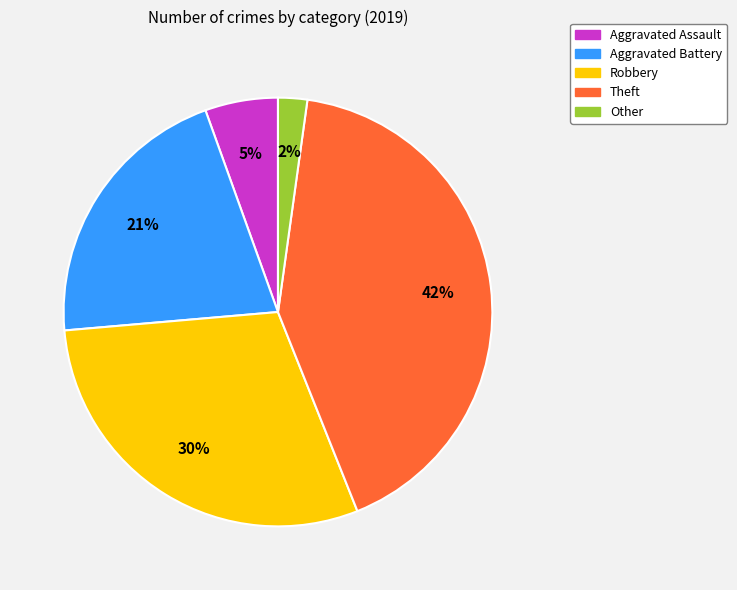

To the nearest percent, what percentage of the pie is Theft?

42%